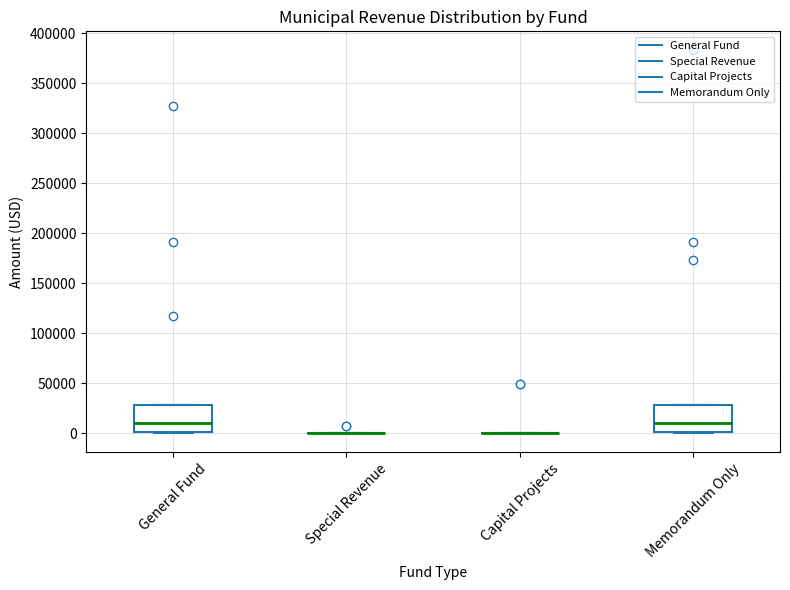

Reading left to right, read every box against the y-axis: the position of its median line, the range the box covers, and the ends of its whiskers. The values are not printed on the chart, so give them approximately, as read against the axis.

General Fund: median 10000, box 0 to 30000, whiskers 0 (just below the box's lower edge) to 30000
Special Revenue: box collapsed to a line at 0, whiskers 0 to 0
Capital Projects: box collapsed to a line at 0, whiskers 0 to 0
Memorandum Only: median 10000, box 0 to 30000, whiskers 0 (just below the box's lower edge) to 30000